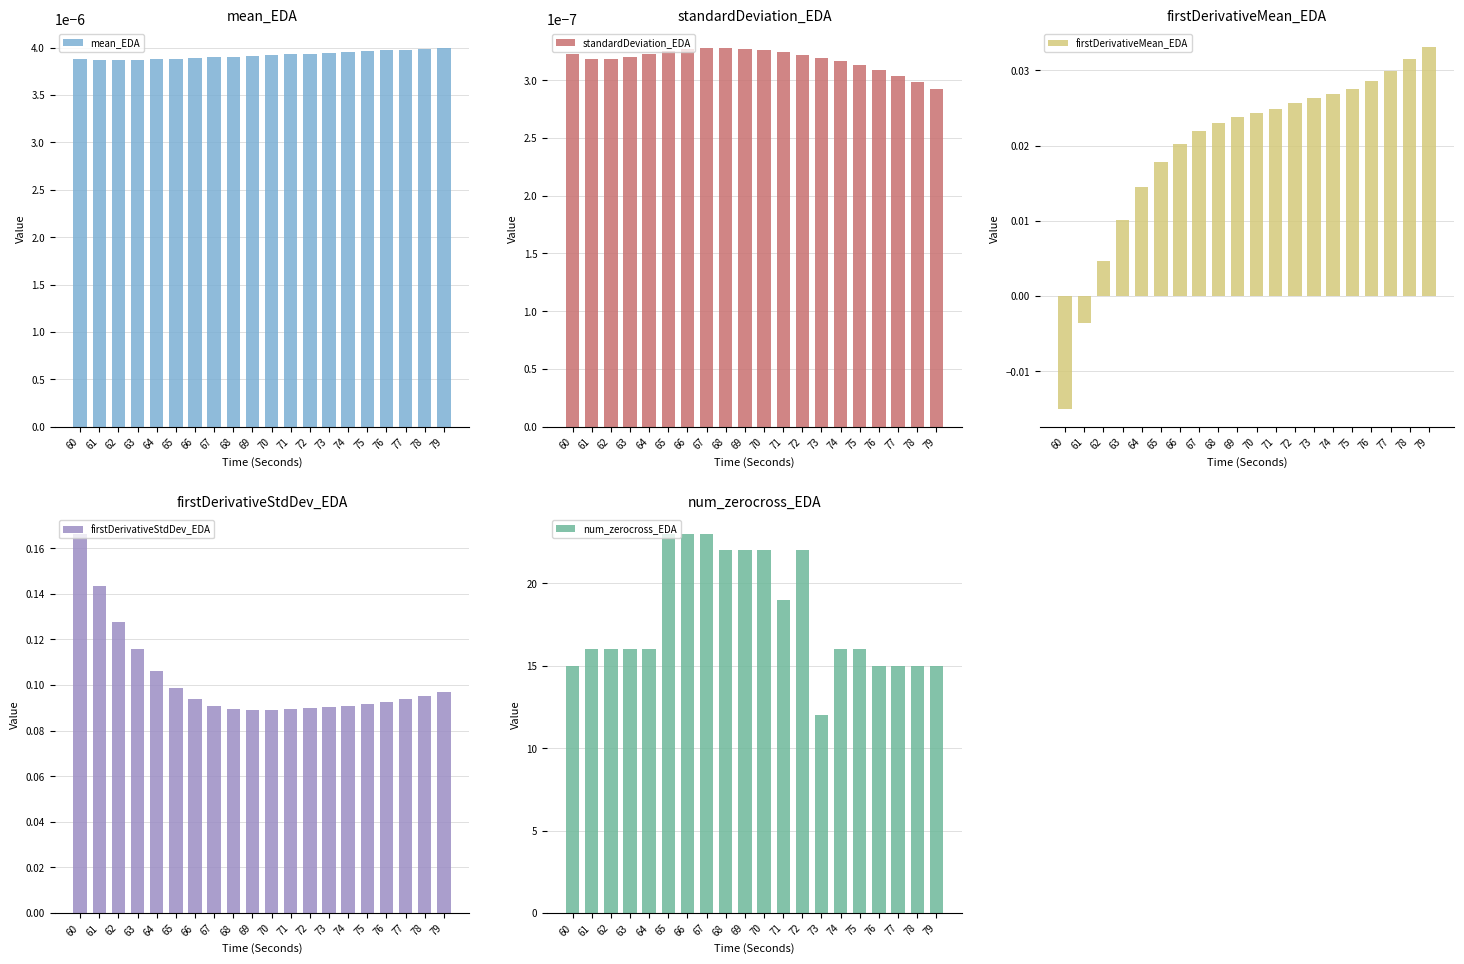

Is the value of standardDeviation_EDA at 61 greater than the value of mean_EDA at 62?

No